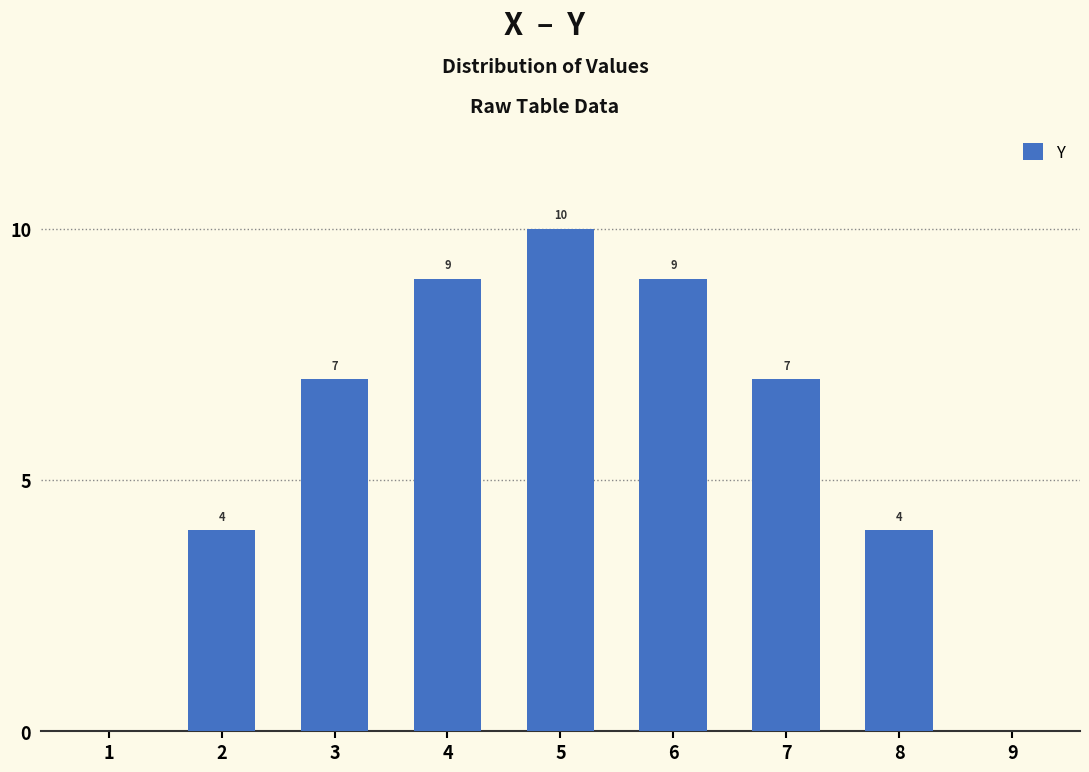

Approximately how many times larger is the value at 4 compared to 3?

1.3